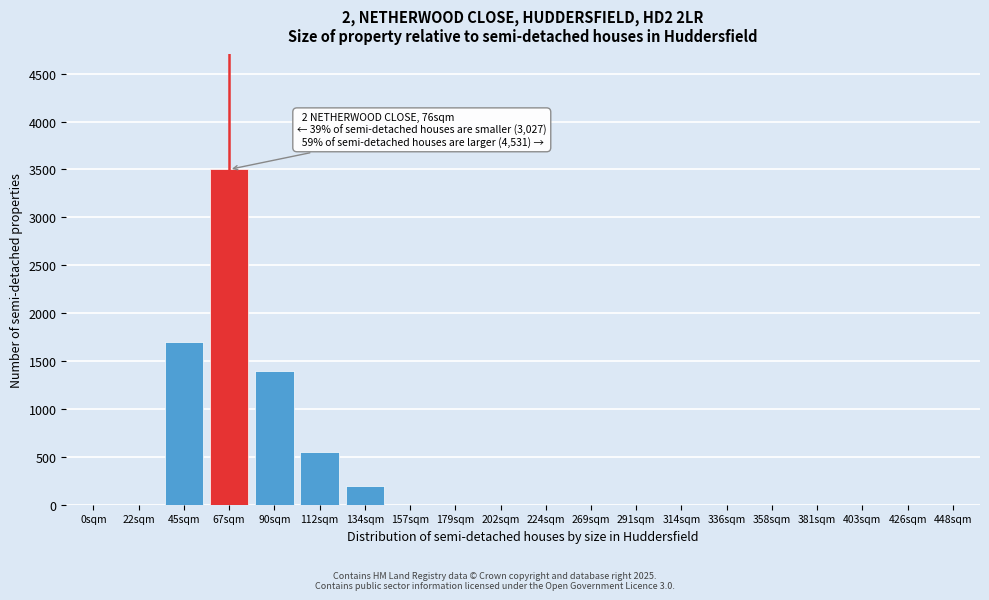

Reading left to right, list all the values displayed in this chart.

0sqm=0	22sqm=0	45sqm=1700	67sqm=3500	90sqm=1400	112sqm=550	134sqm=200	157sqm=0	179sqm=0	202sqm=0	224sqm=0	269sqm=0	291sqm=0	314sqm=0	336sqm=0	358sqm=0	381sqm=0	403sqm=0	426sqm=0	448sqm=0